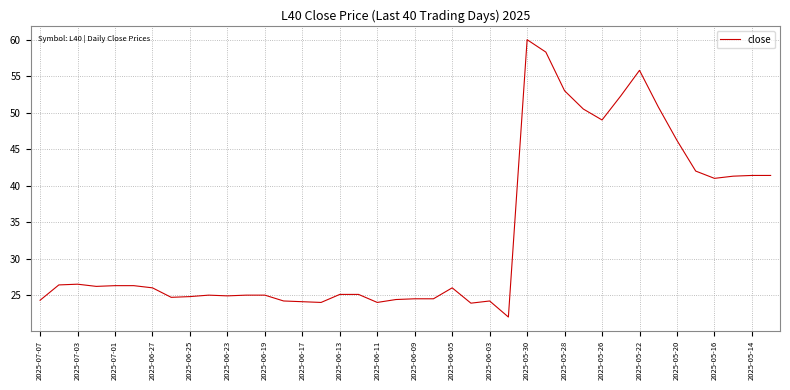

What is the difference between the maximum and minimum values?

38.0